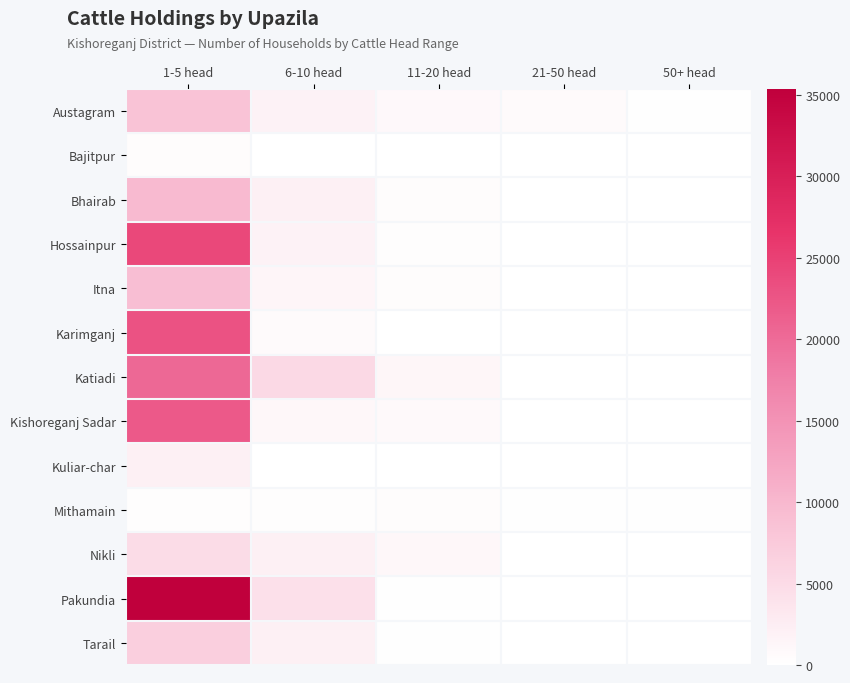

Reading right to left, extract all data points from this chart.

Austagram: 50+ head=205	21-50 head=712	11-20 head=1095	6-10 head=1919	1-5 head=8412
Bajitpur: 50+ head=0	21-50 head=4	11-20 head=9	6-10 head=48	1-5 head=548
Bhairab: 50+ head=4	21-50 head=21	11-20 head=520	6-10 head=2196	1-5 head=9674
Hossainpur: 50+ head=0	21-50 head=11	11-20 head=325	6-10 head=1885	1-5 head=24162
Itna: 50+ head=29	21-50 head=112	11-20 head=540	6-10 head=1469	1-5 head=9041
Karimganj: 50+ head=0	21-50 head=0	11-20 head=55	6-10 head=812	1-5 head=22913
Katiadi: 50+ head=0	21-50 head=0	11-20 head=1346	6-10 head=5362	1-5 head=20450
Kishoreganj Sadar: 50+ head=10	21-50 head=105	11-20 head=930	6-10 head=1202	1-5 head=22009
Kuliar-char: 50+ head=0	21-50 head=0	11-20 head=0	6-10 head=15	1-5 head=2195
Mithamain: 50+ head=150	21-50 head=200	11-20 head=450	6-10 head=400	1-5 head=300
Nikli: 50+ head=0	21-50 head=0	11-20 head=1235	6-10 head=2129	1-5 head=4902
Pakundia: 50+ head=1	21-50 head=122	11-20 head=195	6-10 head=4310	1-5 head=35380
Tarail: 50+ head=16	21-50 head=9	11-20 head=272	6-10 head=2205	1-5 head=6761